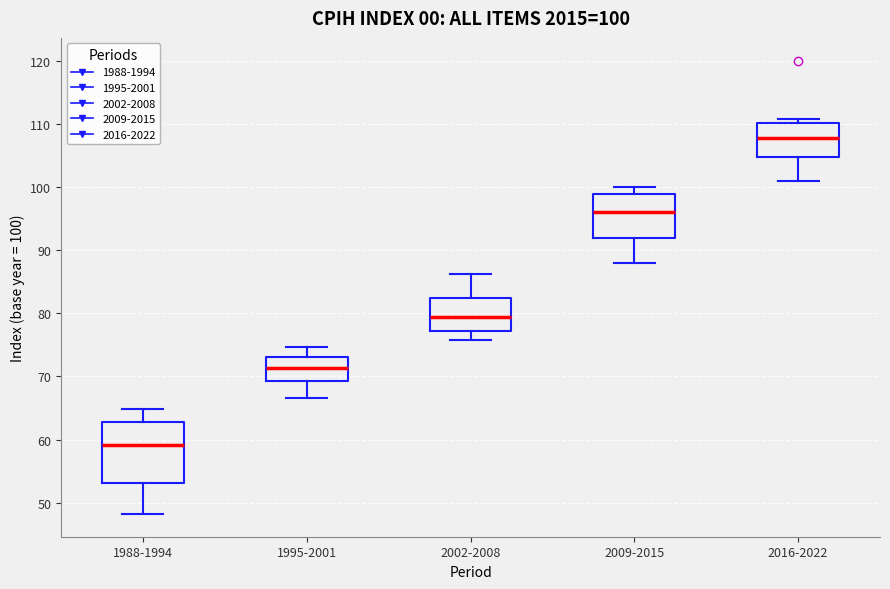

Which box's median line is the highest?

2016-2022